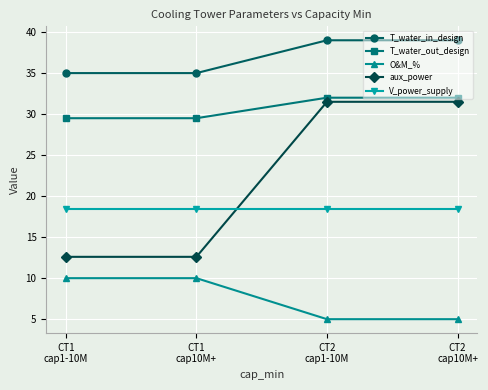

True or false: T_water_out_design and V_power_supply intersect in this chart.

False